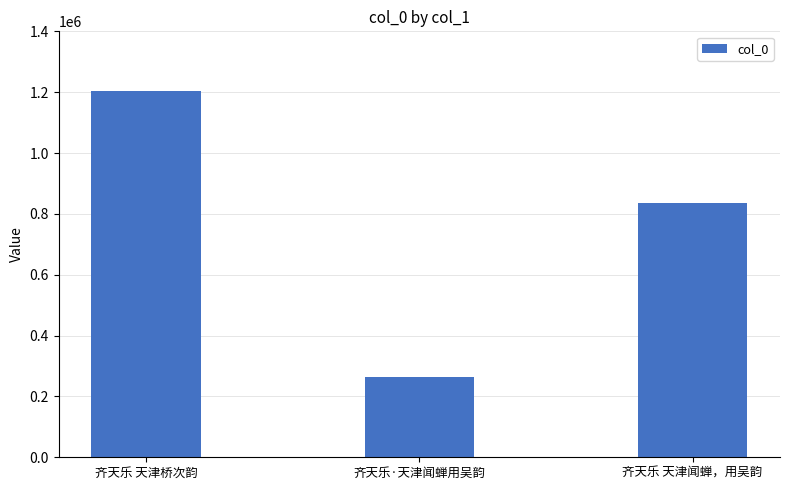

What is the label of the 1st bar from the right?

齐天乐 天津闻蝉，用吴韵